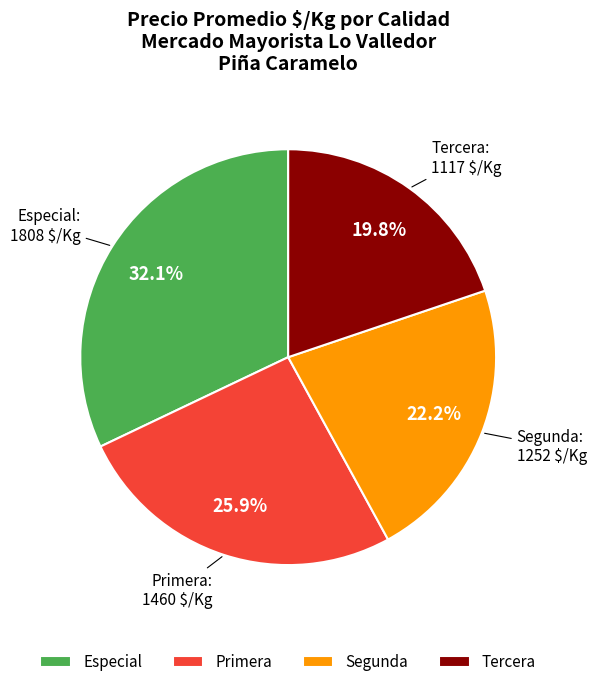

Does Tercera represent more than half of the total?

No